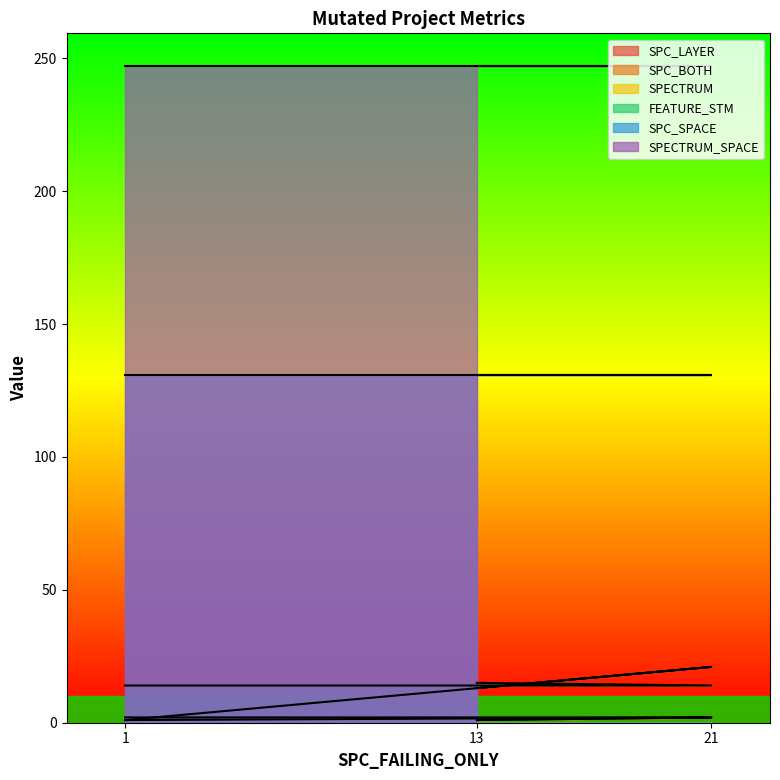

What is the value of the SPECTRUM point at the 2nd from the left?

2